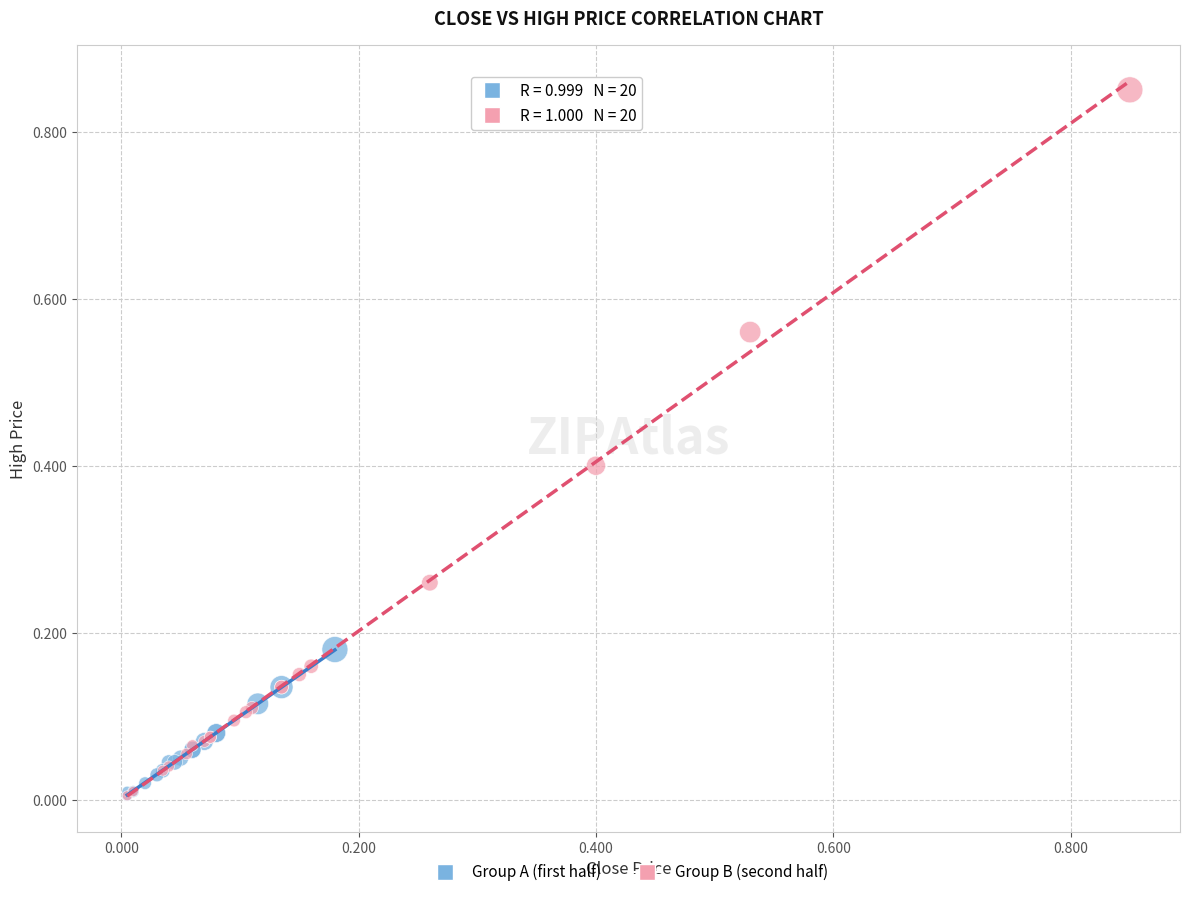

Which series reaches the maximum Y coordinate?

Group B (second half)